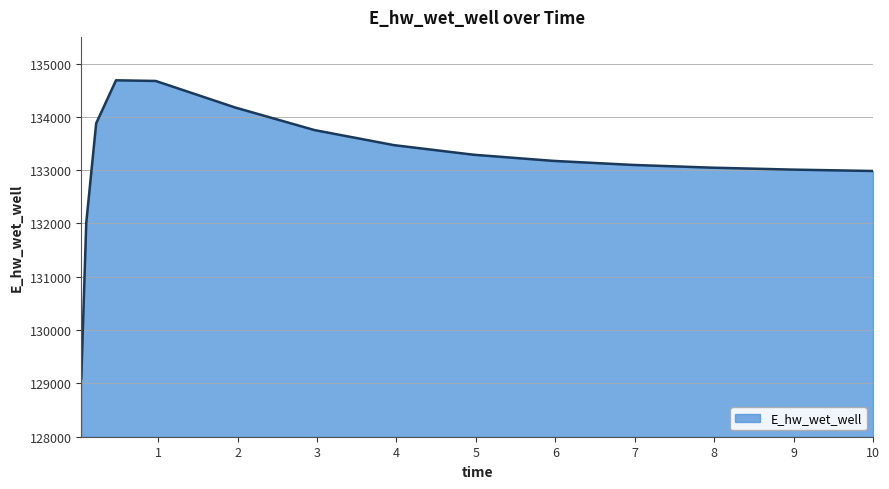

Is this an area chart (filled region under the line)?

Yes